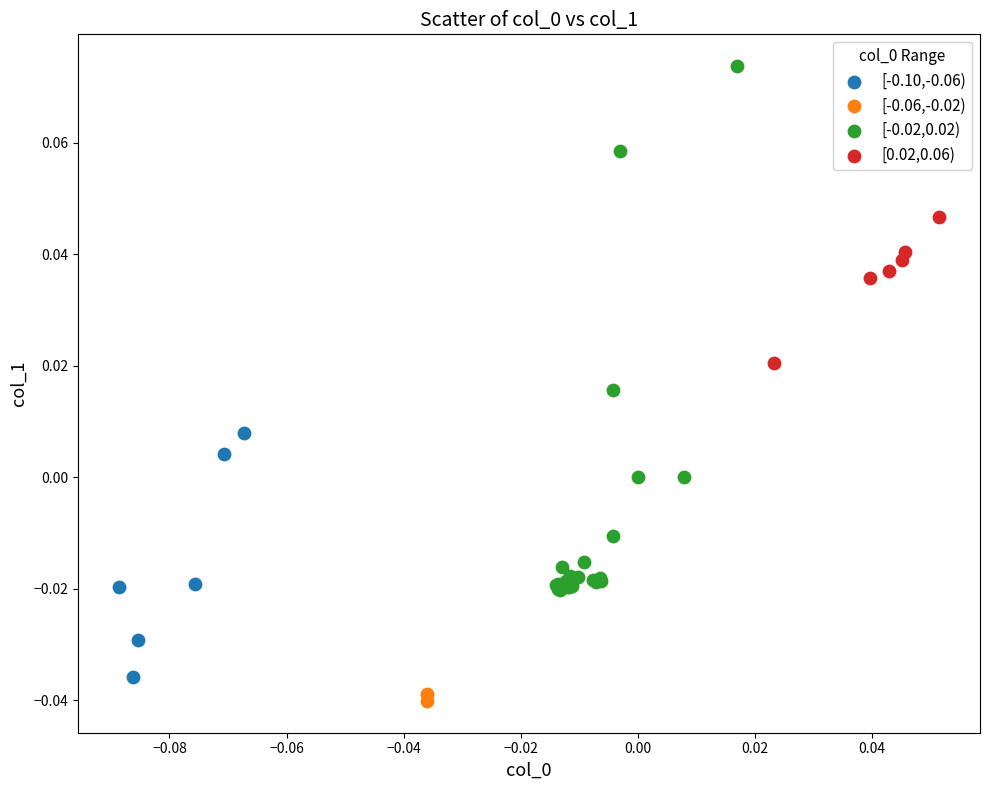

Which series contains the lowest Y value?

[-0.06,-0.02)